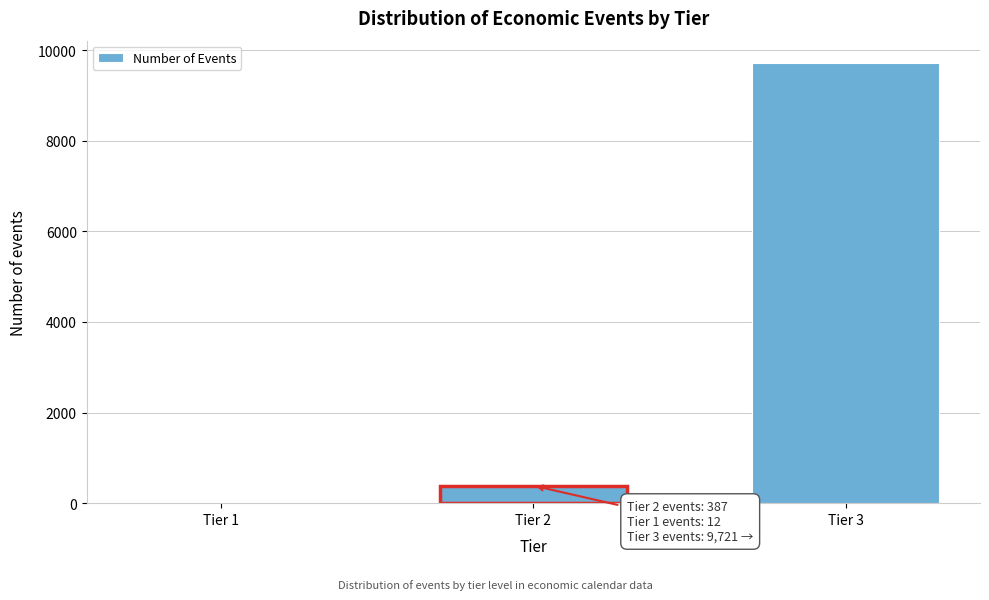

Reading right to left, what are all the values shown in this chart?

Tier 3=9721	Tier 2=387	Tier 1=12